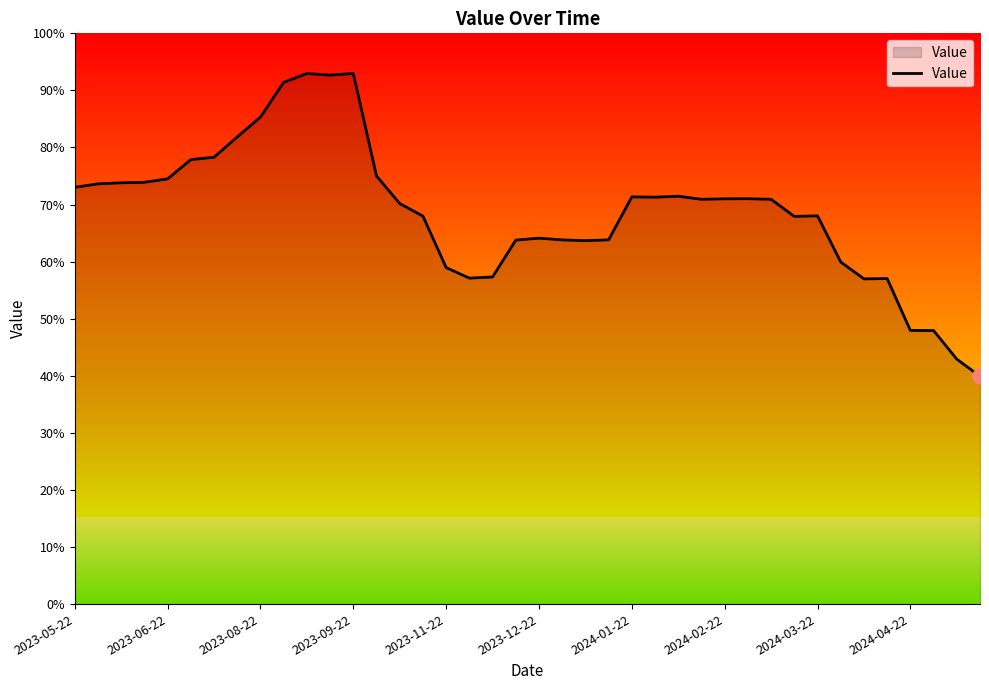

What is the greatest value displayed?

93.0